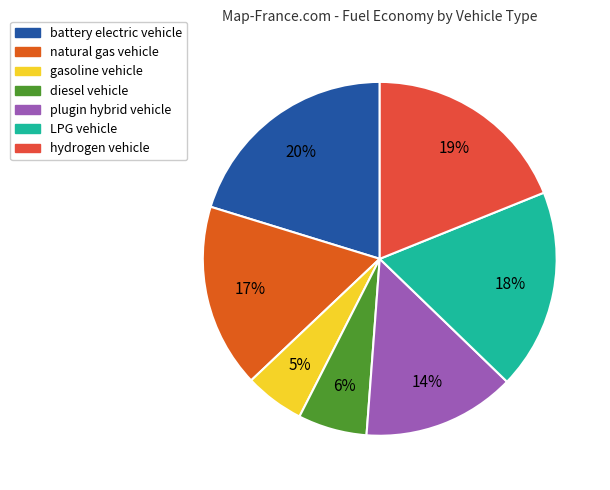

Combined, do battery electric vehicle and gasoline vehicle account for over 50%?

No